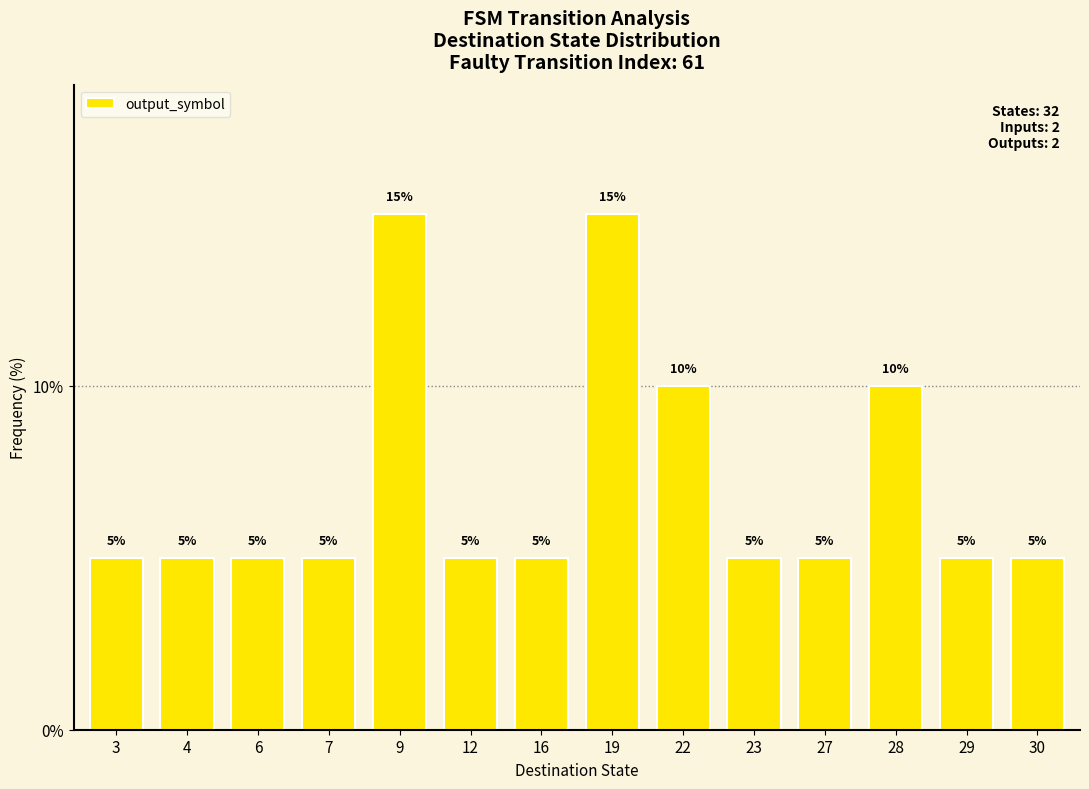

What is the maximum value shown in the chart?

15